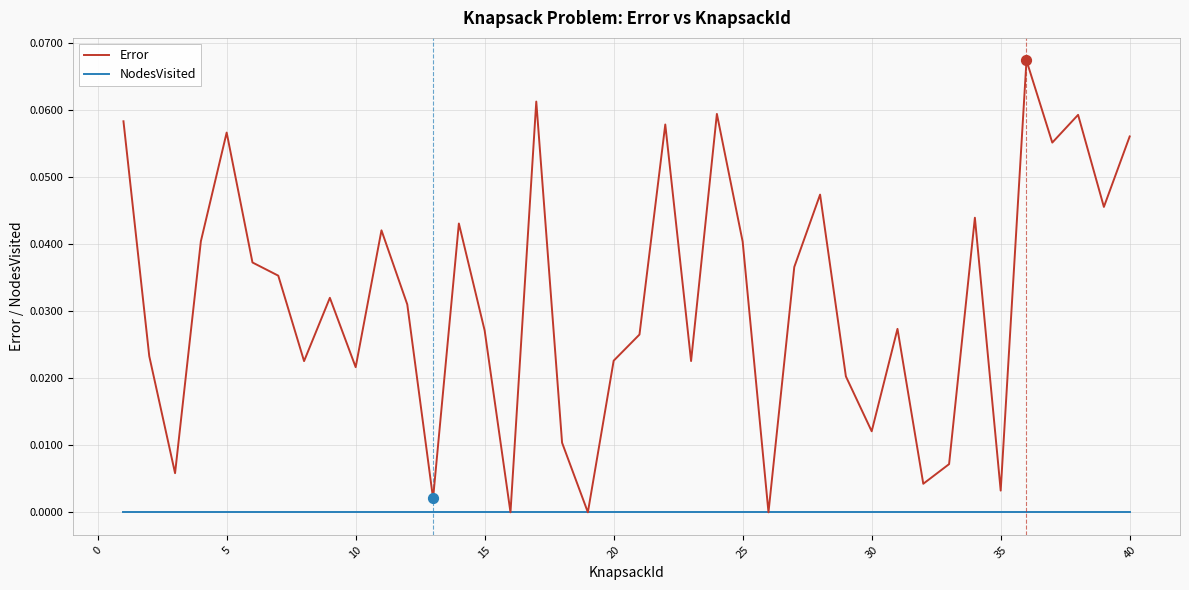

Which series has the largest total across all categories?

Error